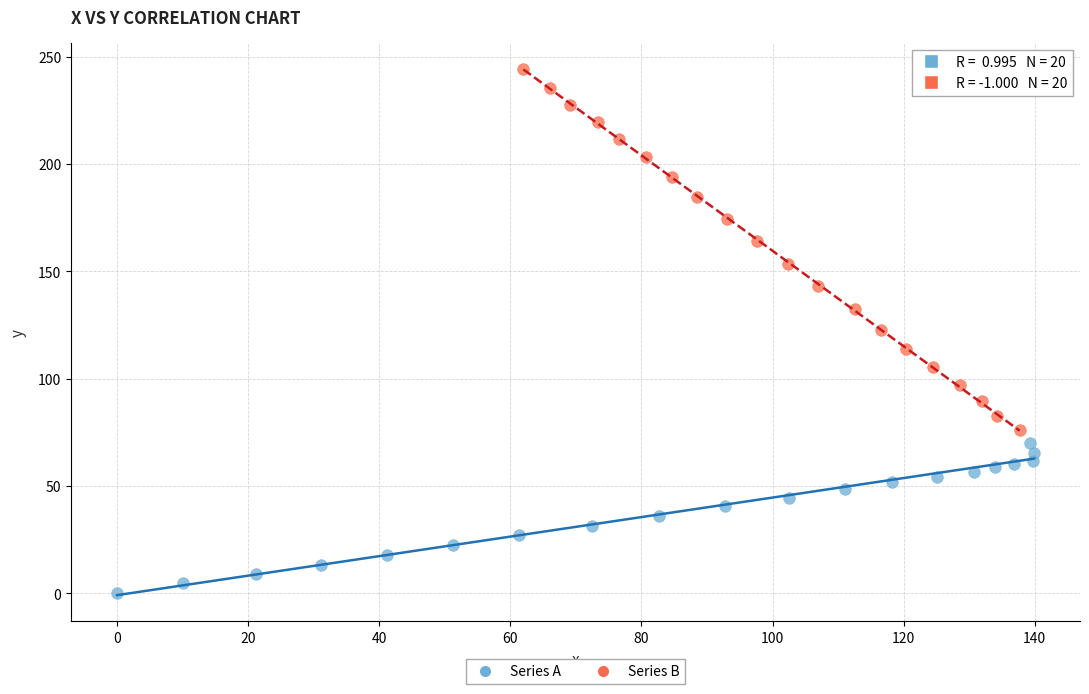

Which series has the largest Y range (max minus min)?

Series B